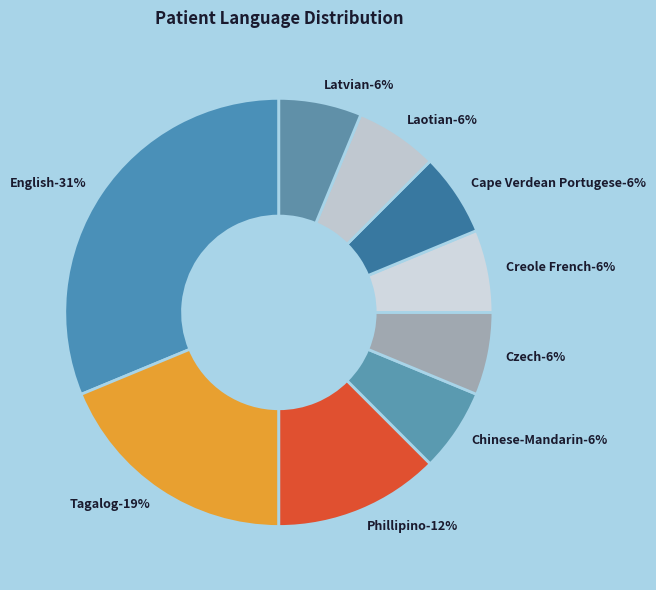

To the nearest percent, what is the difference between the largest and smallest slice percentages?

25%